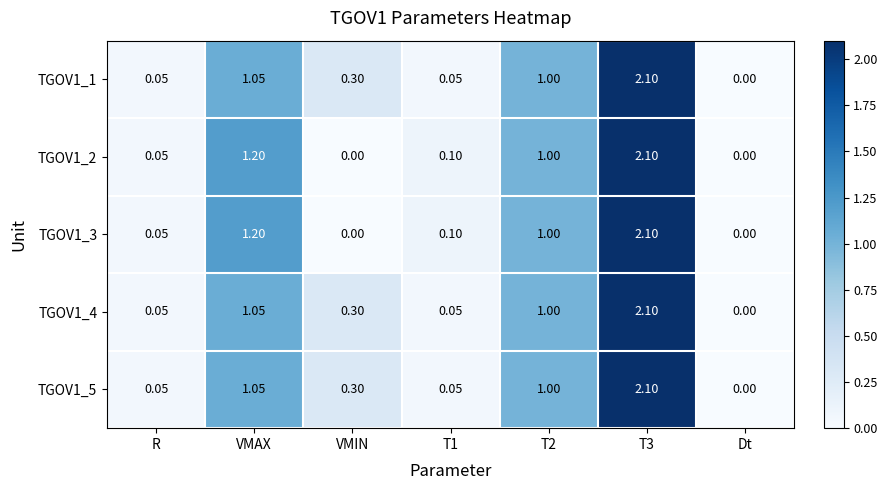

How many series are shown in this chart?

5